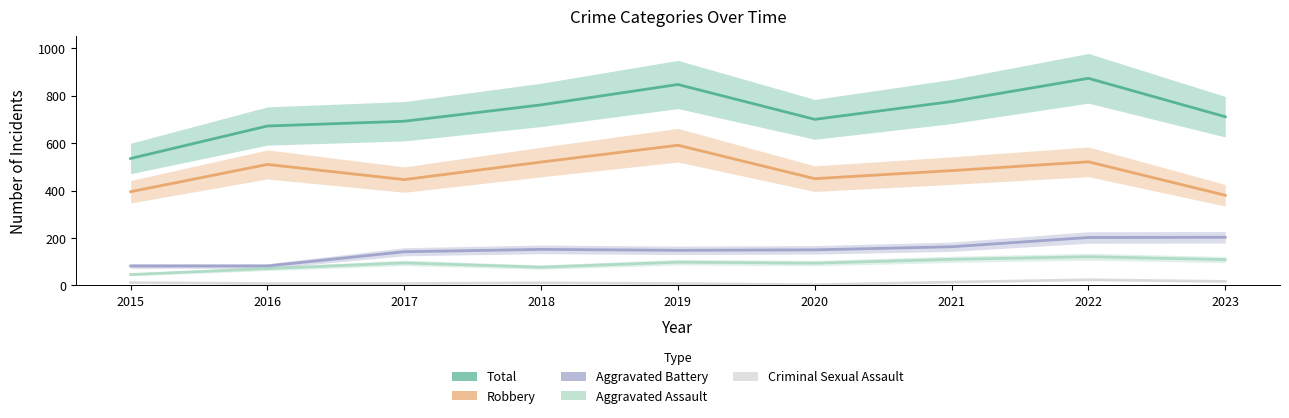

What is the value of the Aggravated Battery point at the 1st from the left?

82